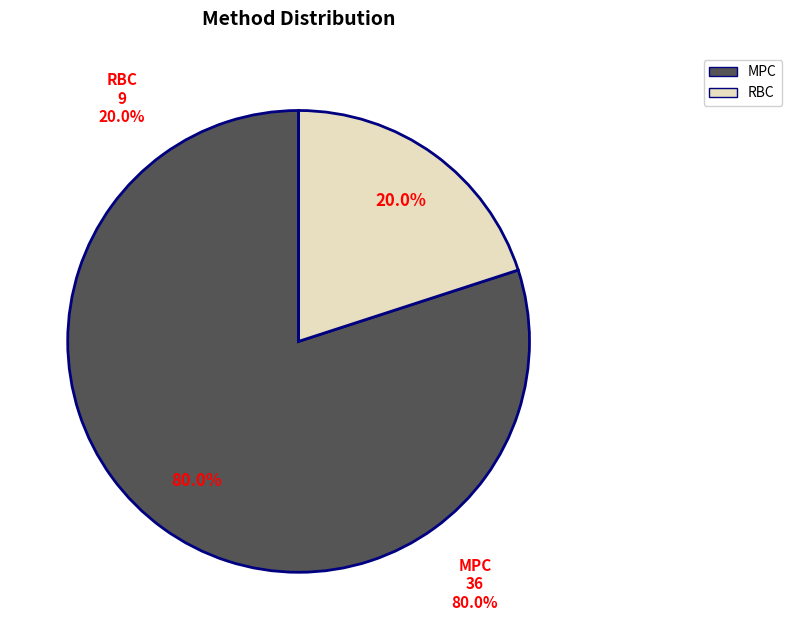

What is the total percentage of MPC and RBC?

100.0%